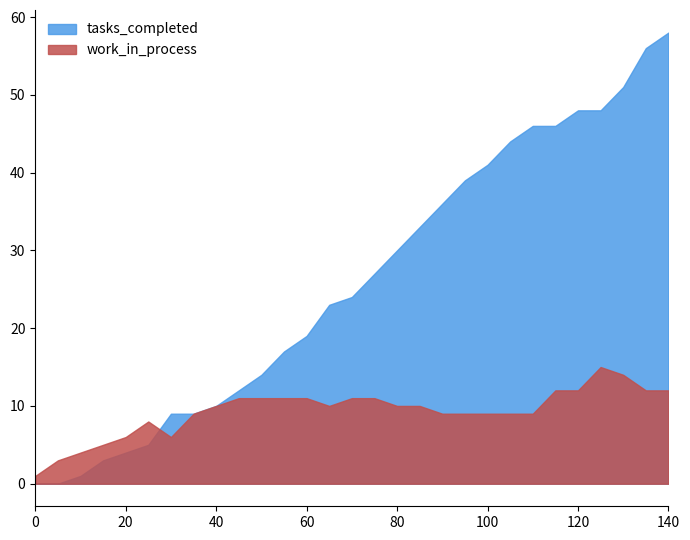

What is the sum of the work_in_process values at 95 and 50?

20